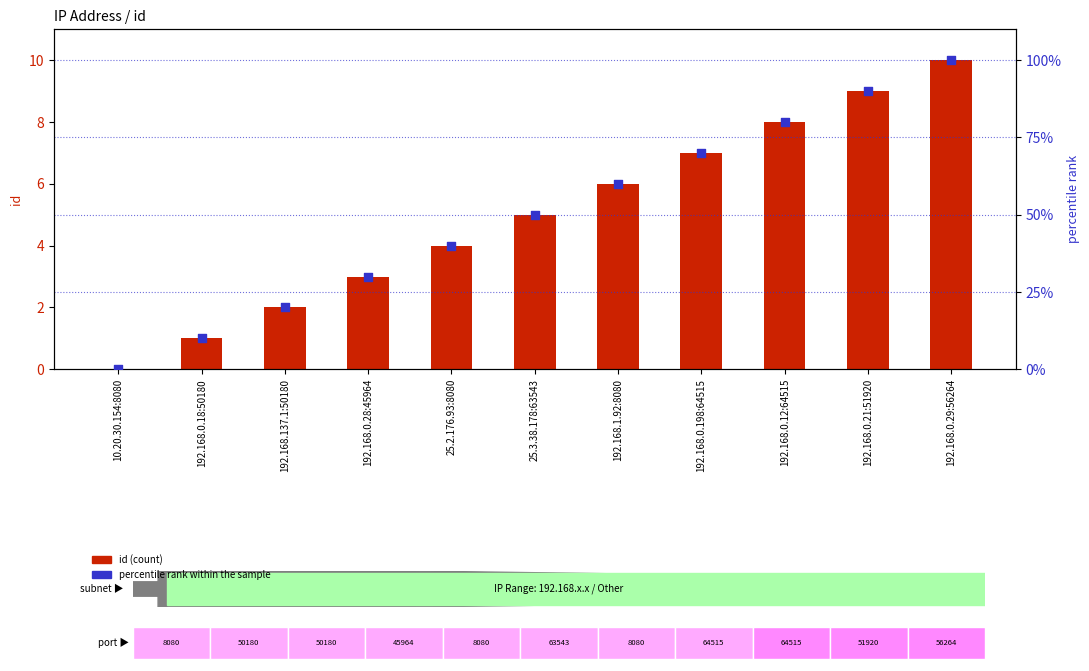

Which series reaches the maximum Y coordinate?

percentile rank within the sample